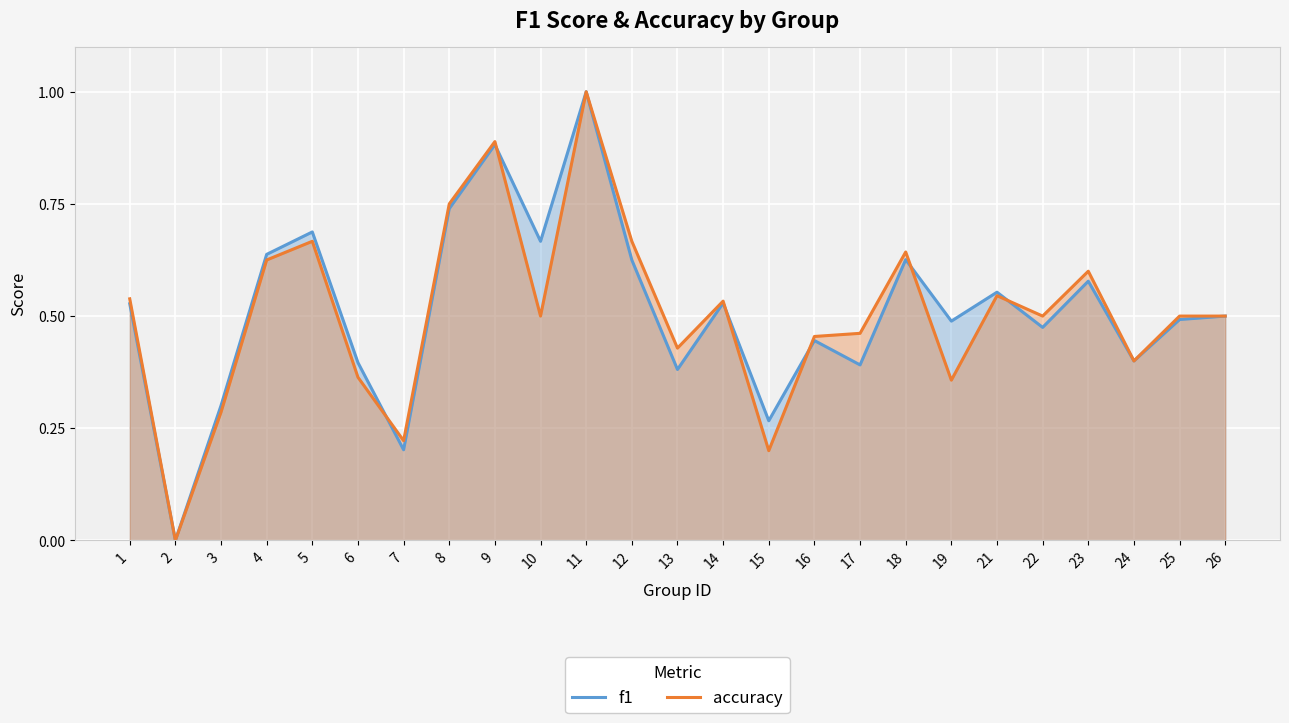

Between 8 and 22, which is larger?

8